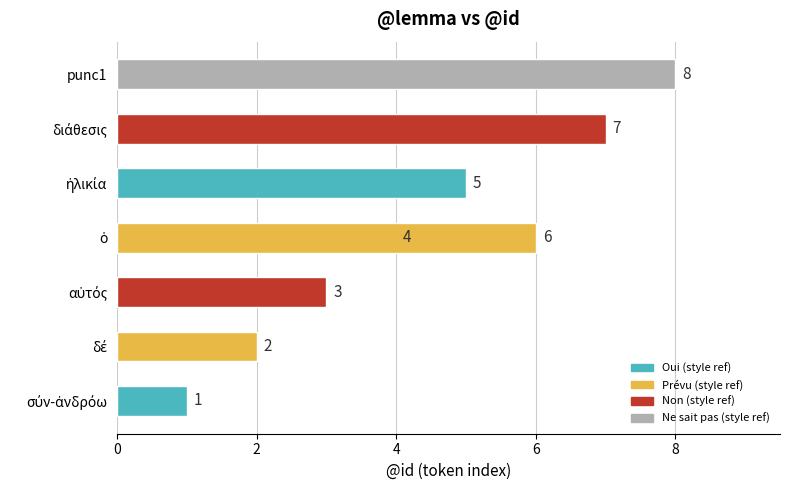

Read the value at σύν-ἀνδρόω.

1